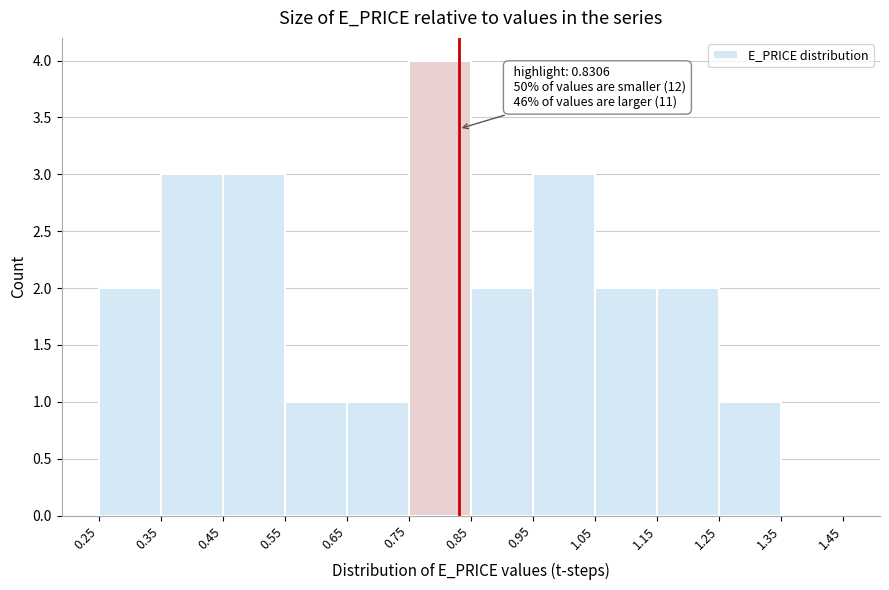

Which range on the x-axis has the tallest bar?

0.75 to 0.85